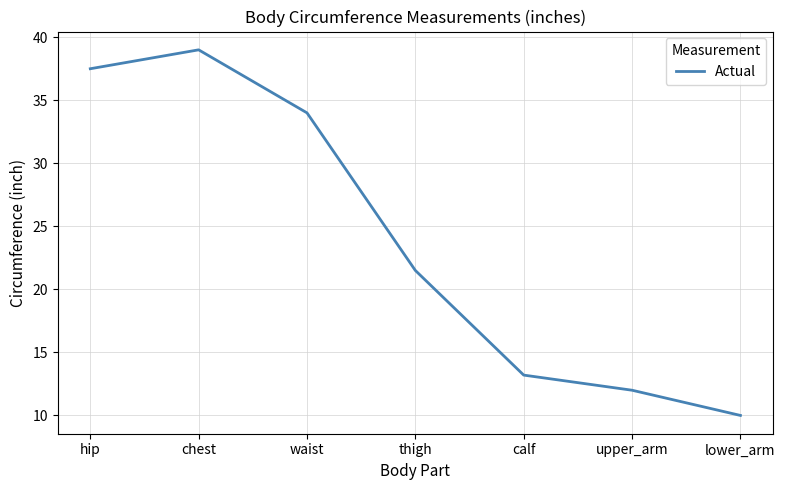

Which has a higher value, chest or thigh?

chest